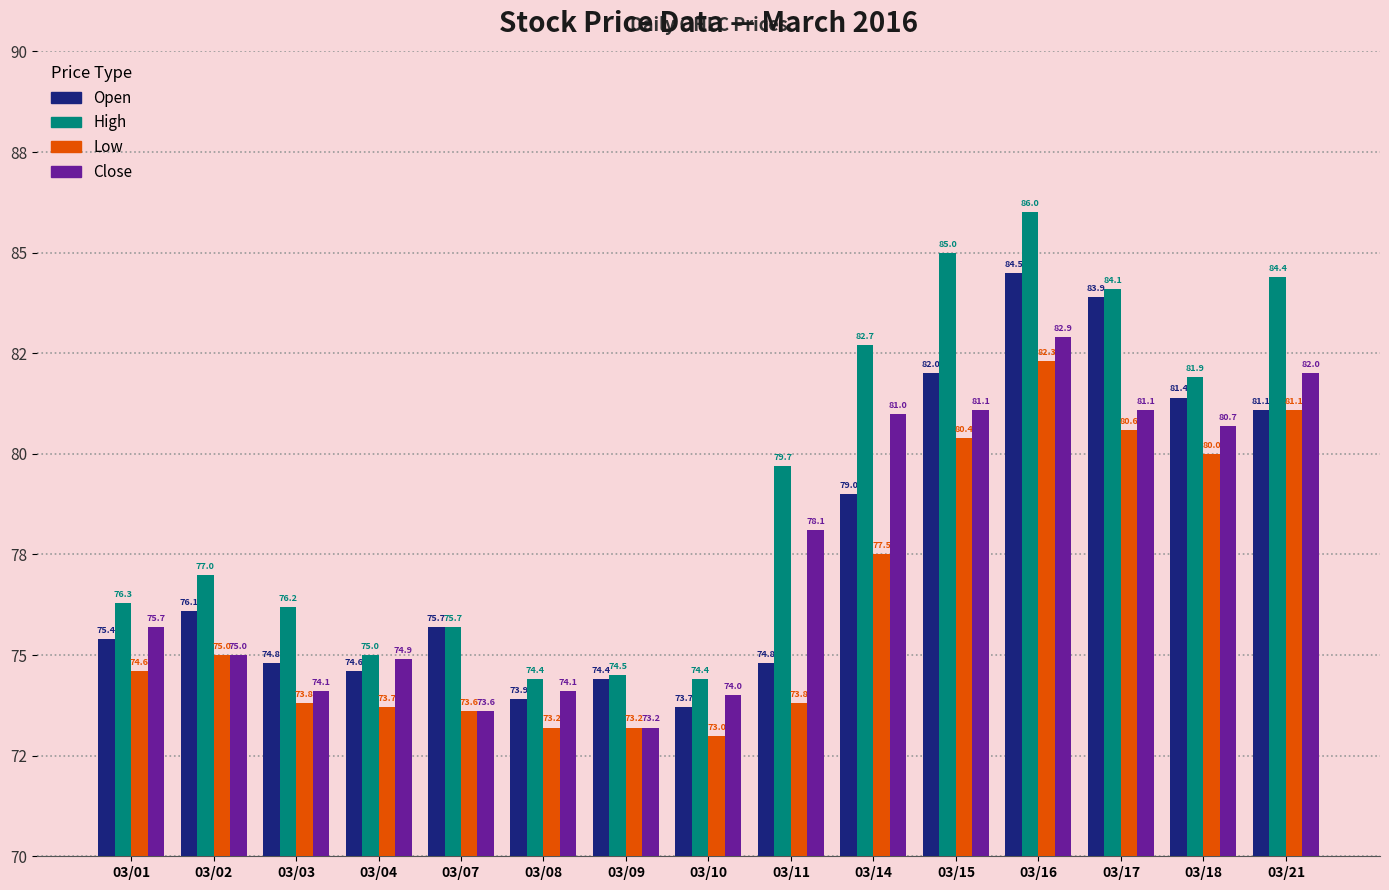

True or false: High has a value of 79.7 at 03/11.

True